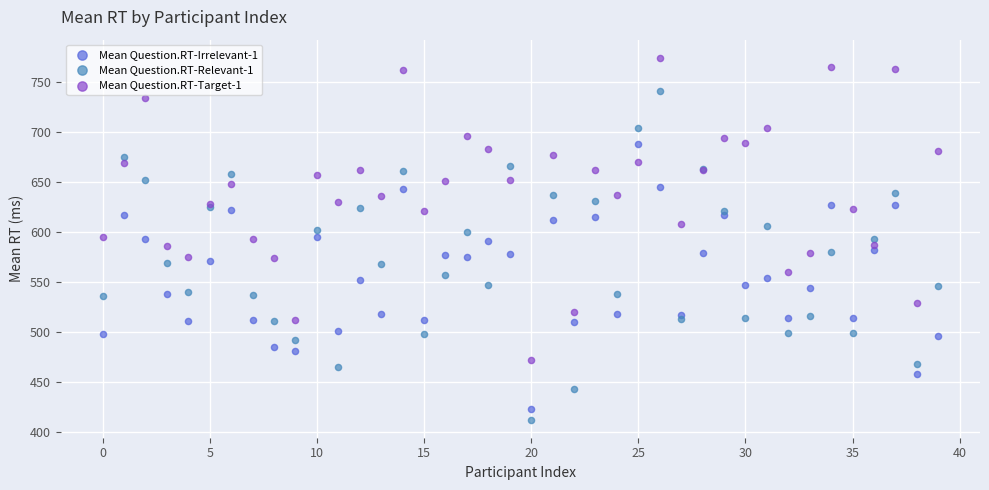

Which series reaches the maximum Y coordinate?

Mean Question.RT-Target-1